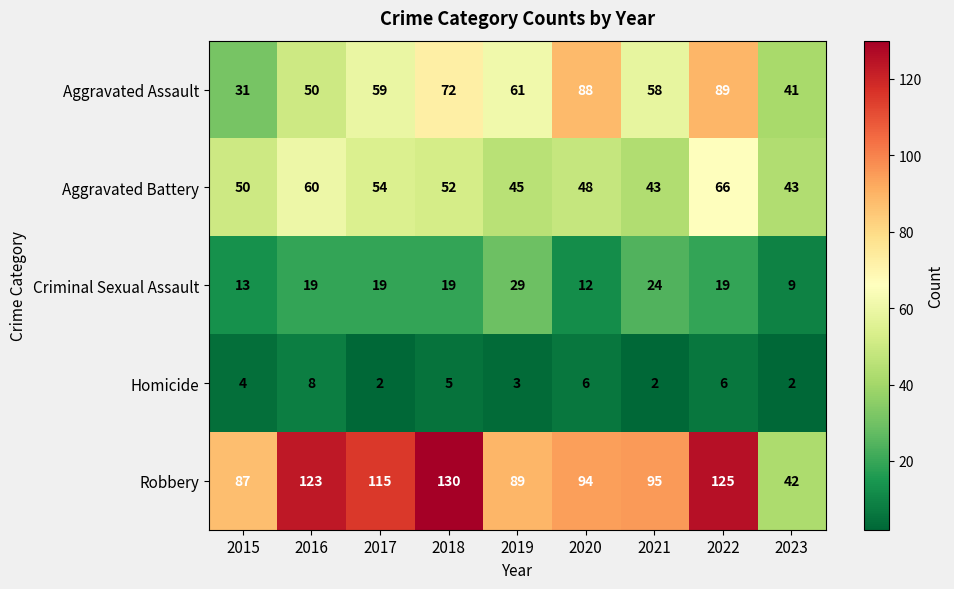

At 2015, list the series in order from smallest to largest.

Homicide, Criminal Sexual Assault, Aggravated Assault, Aggravated Battery, Robbery